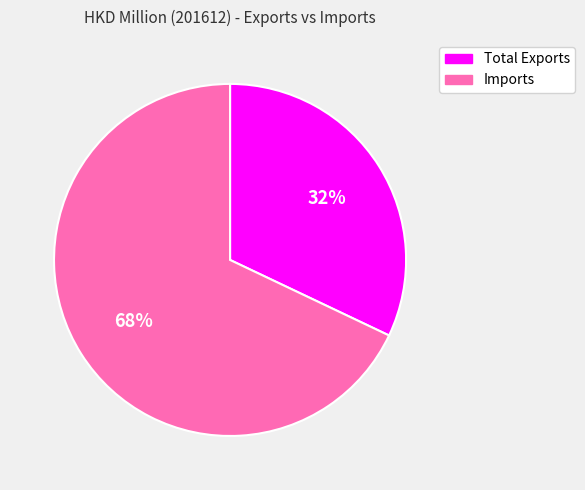

Which has a higher value, Total Exports or Imports?

Imports